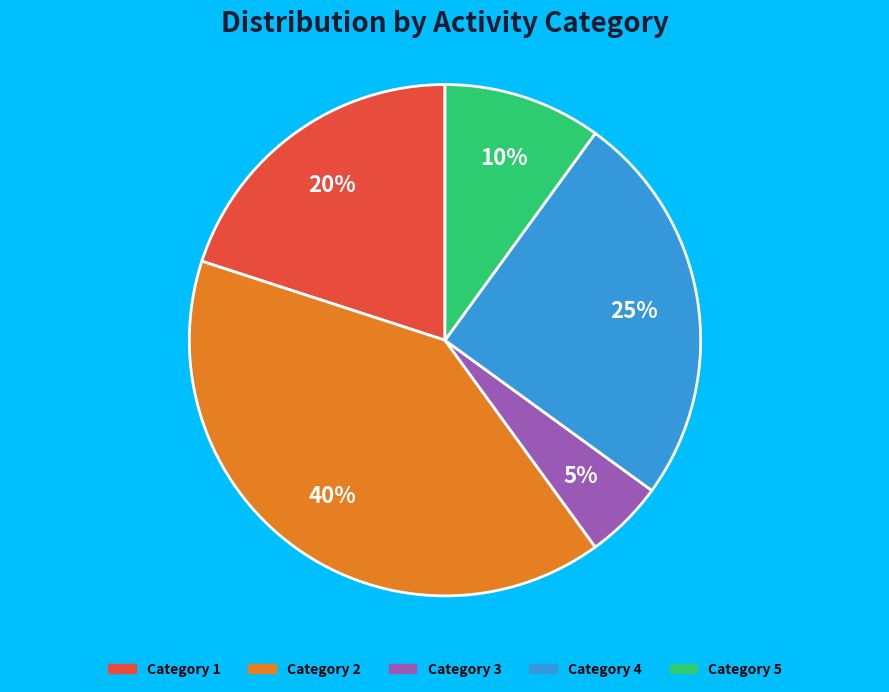

To the nearest percent, what is the average slice percentage?

20%